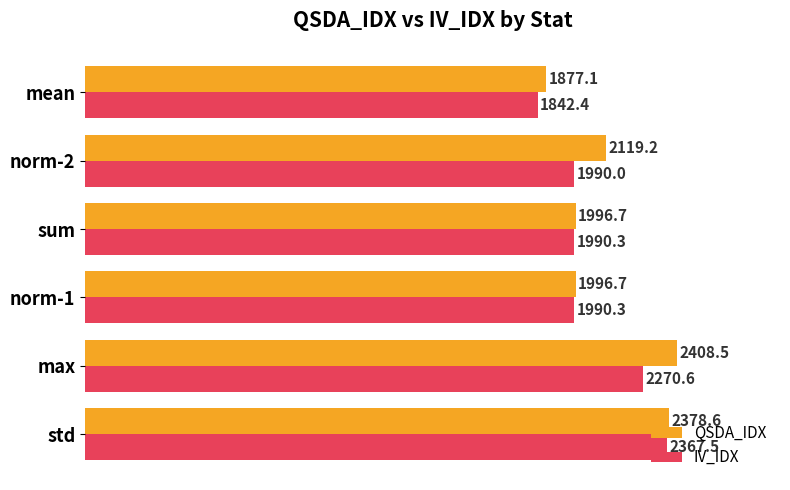

What is the maximum value shown in the chart?

2408.5